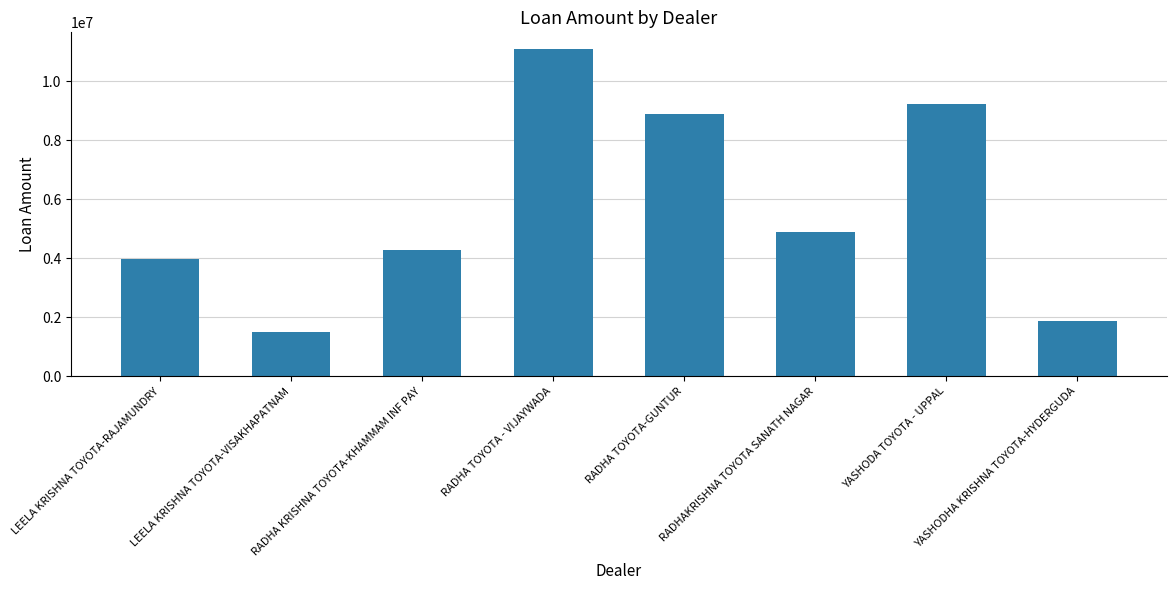

What is the difference between the values at RADHAKRISHNA TOYOTA SANATH NAGAR and RADHA KRISHNA TOYOTA-KHAMMAM INF PAY?

614000